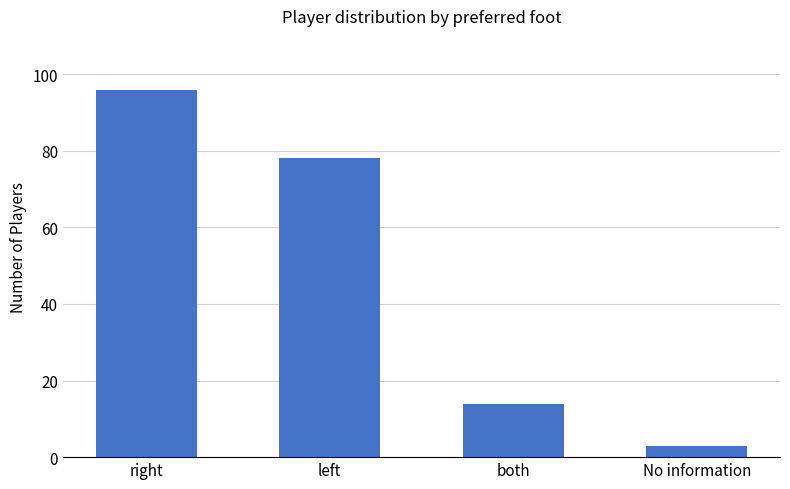

Reading left to right, transcribe all the data shown in this chart.

right=96	left=78	both=14	No information=3